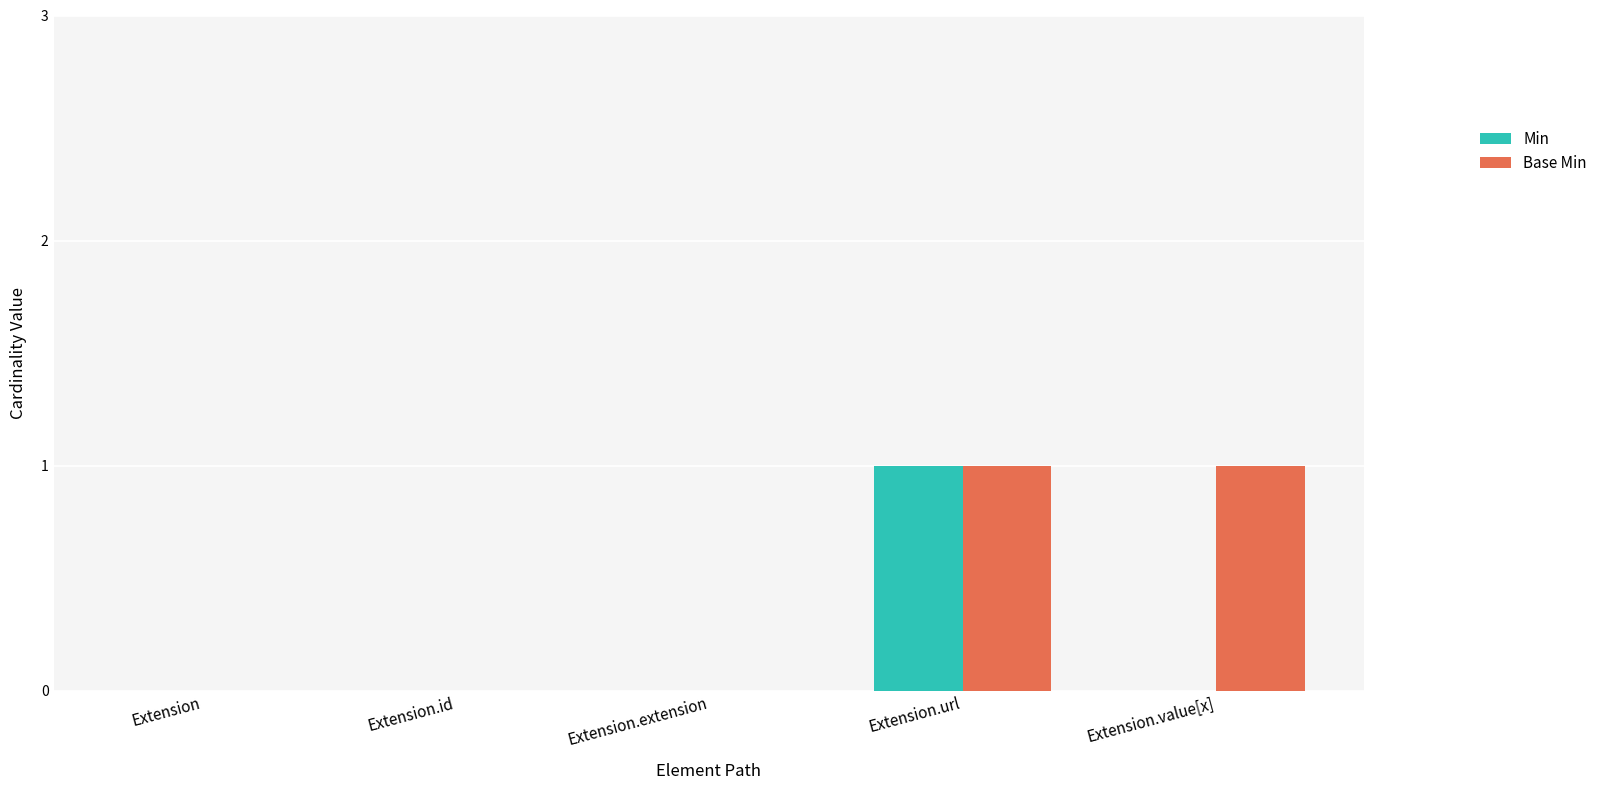

Which series has the largest total across all categories?

Base Min